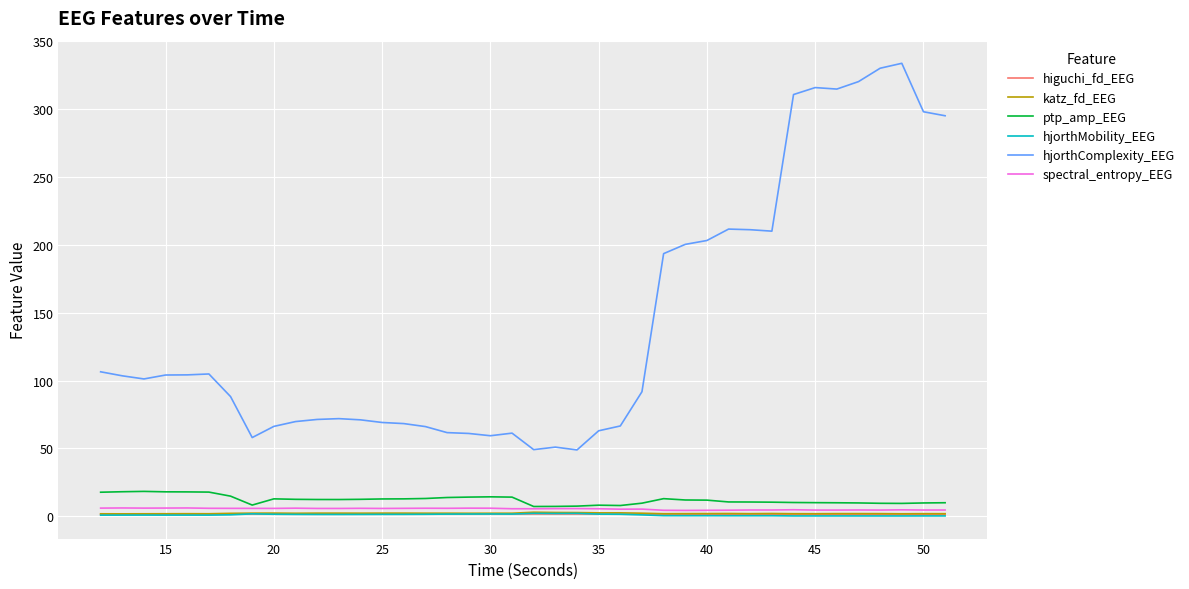

Which series has the largest total across all categories?

hjorthComplexity_EEG